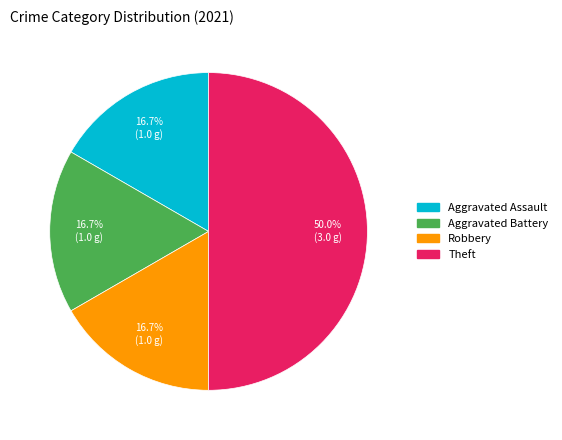

To the nearest percent, what percentage of the pie is Aggravated Assault?

17%